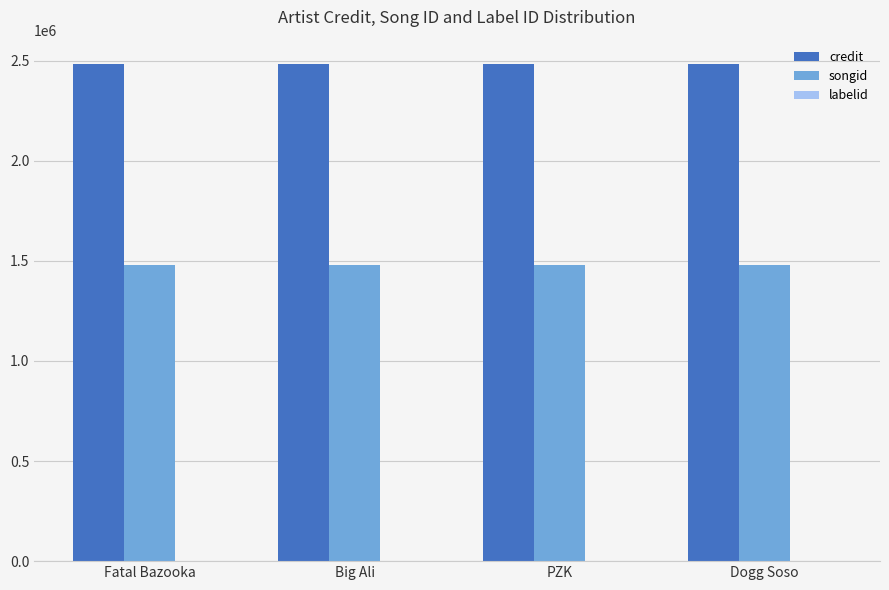

The songid series shows 541155 at PZK. True or false?

False